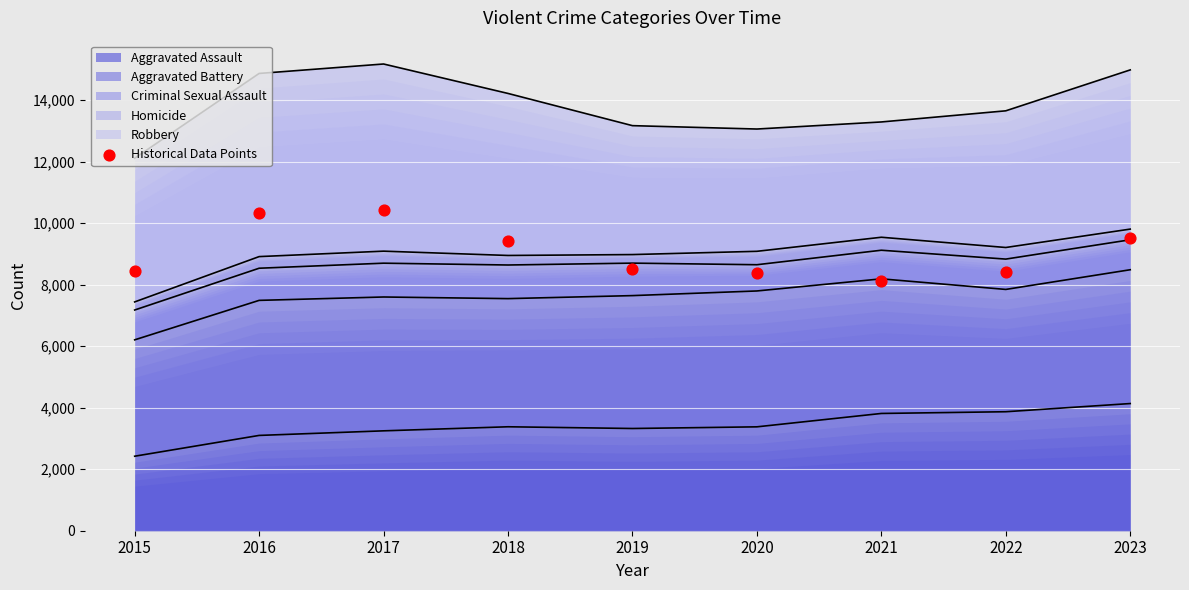

Between 2020 and 2019, which is larger?

2019